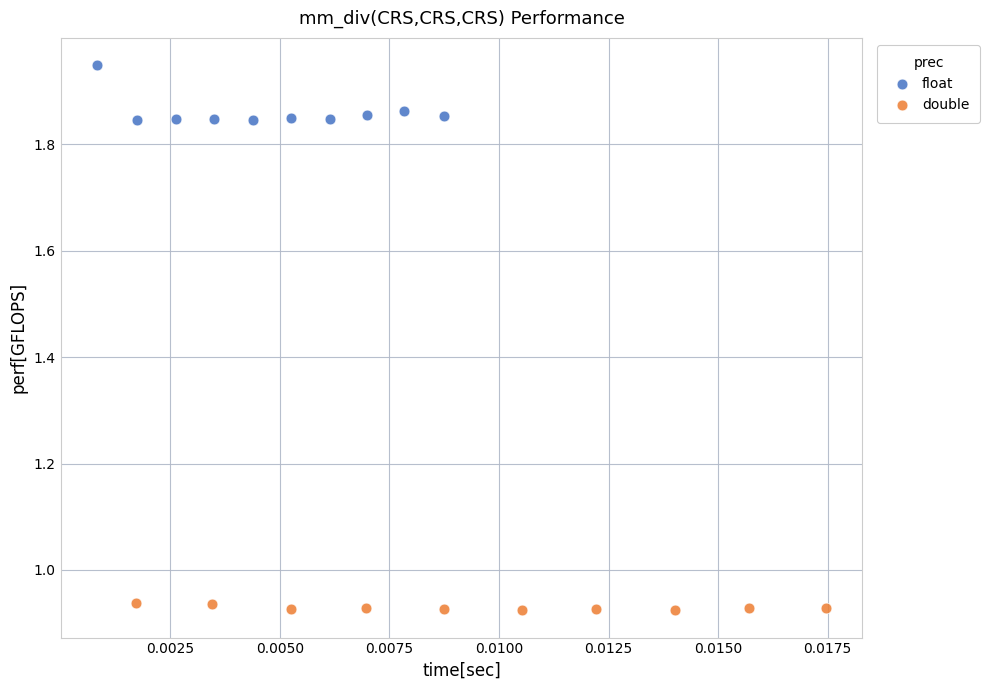

Which series reaches the minimum Y coordinate?

double